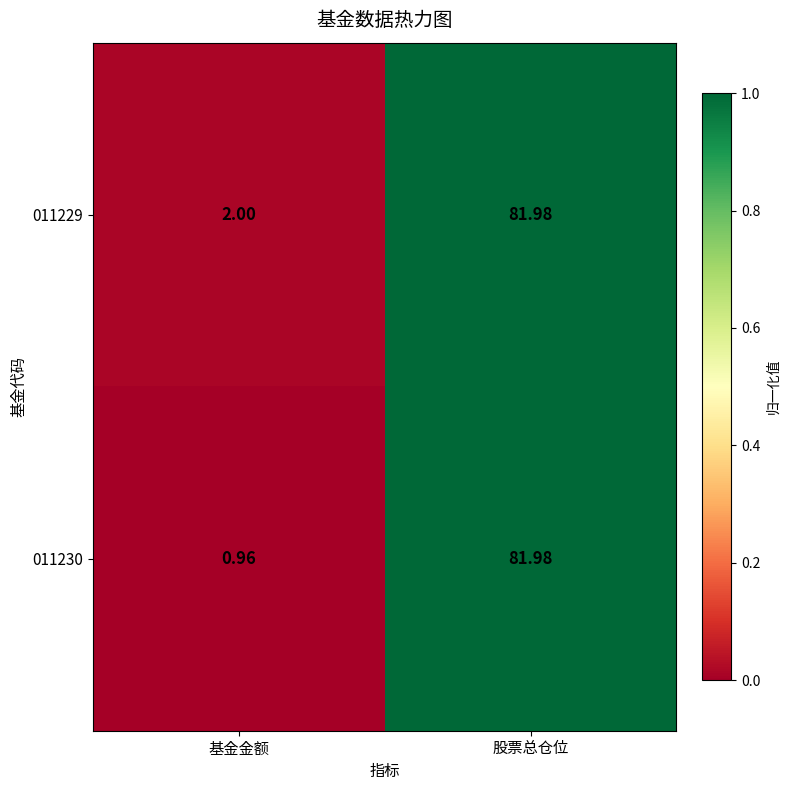

At which label does 011229 first exceed 81?

股票总仓位